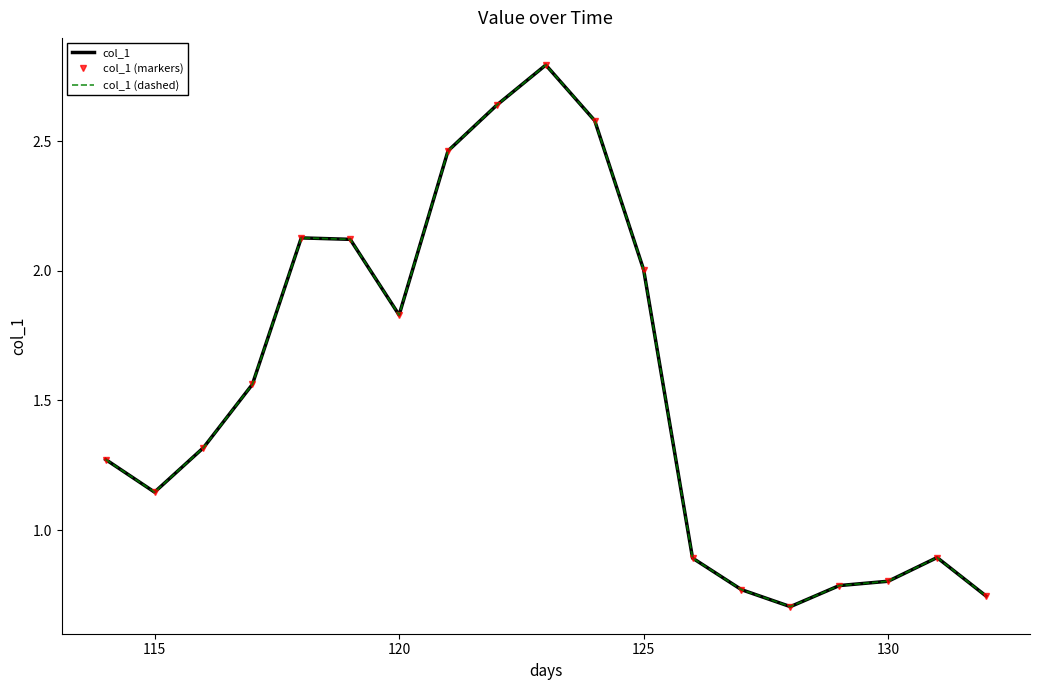

At which category does col_1 (dashed) reach its first local valley?

115